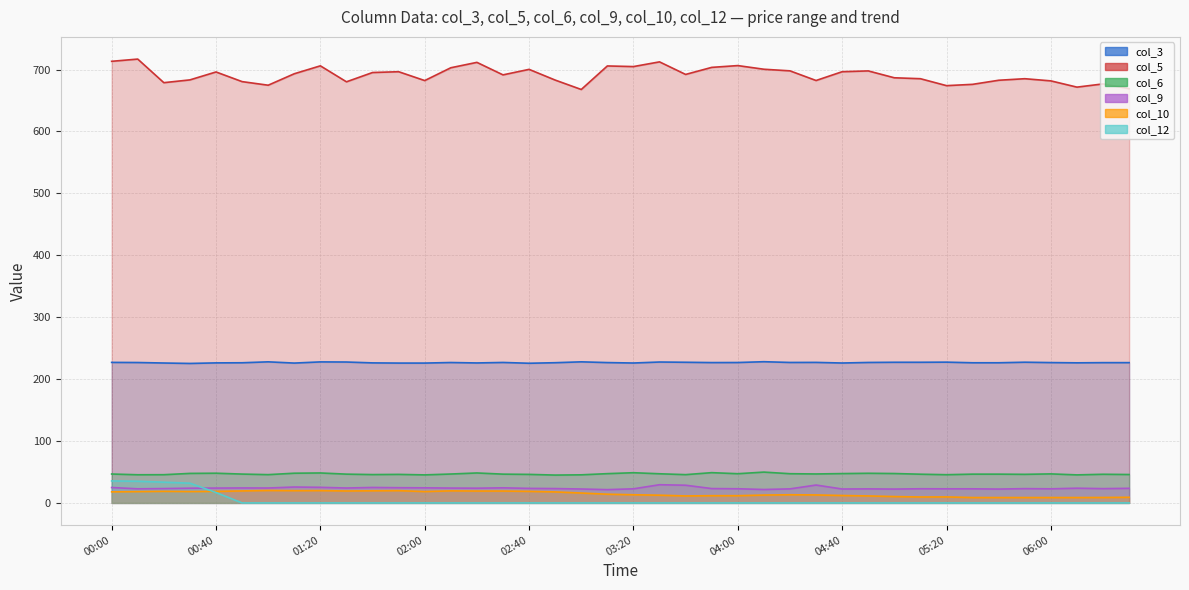

Reading left to right, extract all data points from this chart.

col_3: 00:00=227.0	00:10=226.8	00:20=226.0	00:30=225.3	00:40=226.2	00:50=226.4	01:00=227.9	01:10=225.9	01:20=227.8	01:30=227.6	01:40=226.2	01:50=225.9	02:00=225.9	02:10=226.8	02:20=226.1	02:30=226.9	02:40=225.6	02:50=226.5	03:00=227.9	03:10=226.7	03:20=226.0	03:30=227.6	03:40=227.2	03:50=226.7	04:00=226.8	04:10=228.1	04:20=226.9	04:30=227.0	04:40=226.0	04:50=226.9	05:00=227.2	05:10=227.2	05:20=227.4	05:30=226.4	05:40=226.4	05:50=227.3	06:00=226.7	06:10=226.3	06:20=226.6	06:30=226.6
col_5: 00:00=713.3	00:10=716.9	00:20=678.8	00:30=683.3	00:40=696.1	00:50=680.5	01:00=674.7	01:10=693.2	01:20=706.0	01:30=680.2	01:40=695.2	01:50=696.5	02:00=682.2	02:10=702.9	02:20=711.6	02:30=691.4	02:40=700.3	02:50=683.0	03:00=667.8	03:10=705.8	03:20=704.8	03:30=712.4	03:40=692.1	03:50=703.5	04:00=706.4	04:10=700.5	04:20=697.9	04:30=682.3	04:40=696.5	04:50=697.8	05:00=686.7	05:10=685.2	05:20=674.0	05:30=676.1	05:40=682.7	05:50=685.2	06:00=681.7	06:10=671.6	06:20=676.8	06:30=669.1
col_6: 00:00=46.7	00:10=45.5	00:20=45.6	00:30=47.7	00:40=48.0	00:50=46.6	01:00=45.7	01:10=48.0	01:20=48.4	01:30=46.5	01:40=45.8	01:50=46.1	02:00=45.3	02:10=46.7	02:20=48.4	02:30=46.5	02:40=46.1	02:50=45.0	03:00=45.4	03:10=47.3	03:20=48.8	03:30=47.1	03:40=45.7	03:50=48.9	04:00=47.2	04:10=49.8	04:20=47.2	04:30=46.8	04:40=47.4	04:50=47.9	05:00=47.5	05:10=46.4	05:20=45.6	05:30=46.5	05:40=46.5	05:50=46.2	06:00=46.9	06:10=45.3	06:20=46.3	06:30=45.9
col_9: 00:00=24.9	00:10=22.8	00:20=23.2	00:30=23.8	00:40=24.0	00:50=24.2	01:00=24.1	01:10=25.7	01:20=25.2	01:30=24.1	01:40=25.0	01:50=24.6	02:00=24.4	02:10=24.0	02:20=23.8	02:30=24.4	02:40=23.5	02:50=23.2	03:00=22.5	03:10=21.5	03:20=22.8	03:30=29.4	03:40=28.6	03:50=23.2	04:00=22.9	04:10=21.7	04:20=22.7	04:30=28.9	04:40=22.5	04:50=22.7	05:00=22.4	05:10=22.9	05:20=22.8	05:30=22.8	05:40=22.4	05:50=23.1	06:00=22.8	06:10=23.8	06:20=23.1	06:30=23.6
col_10: 00:00=17.9	00:10=18.3	00:20=18.7	00:30=18.4	00:40=18.6	00:50=19.4	01:00=20.1	01:10=19.8	01:20=19.9	01:30=19.3	01:40=19.6	01:50=19.8	02:00=18.4	02:10=19.5	02:20=19.2	02:30=19.2	02:40=18.7	02:50=17.8	03:00=16.0	03:10=14.1	03:20=13.2	03:30=12.5	03:40=11.3	03:50=11.7	04:00=11.7	04:10=12.7	04:20=13.2	04:30=12.9	04:40=12.0	04:50=11.3	05:00=10.3	05:10=9.6	05:20=9.7	05:30=8.7	05:40=8.7	05:50=8.7	06:00=8.7	06:10=8.7	06:20=8.8	06:30=9.1
col_12: 00:00=35.5	00:10=35.0	00:20=33.5	00:30=31.9	00:40=16.8	00:50=0.0	01:00=0.0	01:10=0.0	01:20=0.0	01:30=0.0	01:40=0.0	01:50=0.0	02:00=0.0	02:10=0.0	02:20=0.0	02:30=0.0	02:40=0.0	02:50=0.0	03:00=0.0	03:10=0.0	03:20=0.0	03:30=0.0	03:40=0.0	03:50=0.0	04:00=0.0	04:10=0.0	04:20=0.0	04:30=0.0	04:40=0.0	04:50=0.0	05:00=0.0	05:10=0.0	05:20=0.0	05:30=0.0	05:40=0.0	05:50=0.0	06:00=0.0	06:10=0.0	06:20=0.0	06:30=0.0